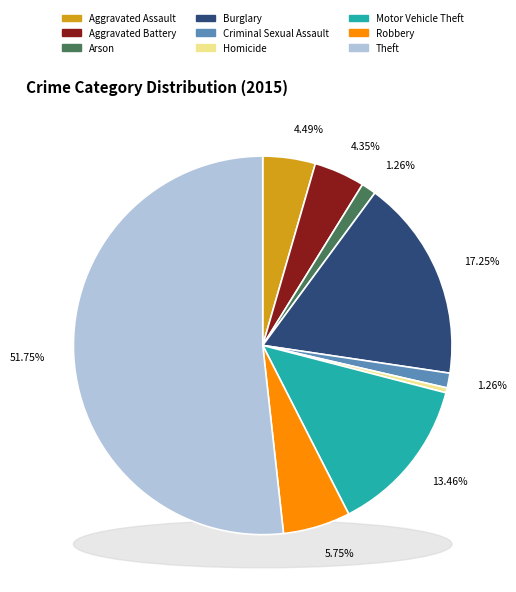

What percentage is the Burglary slice, to the nearest percent?

17%